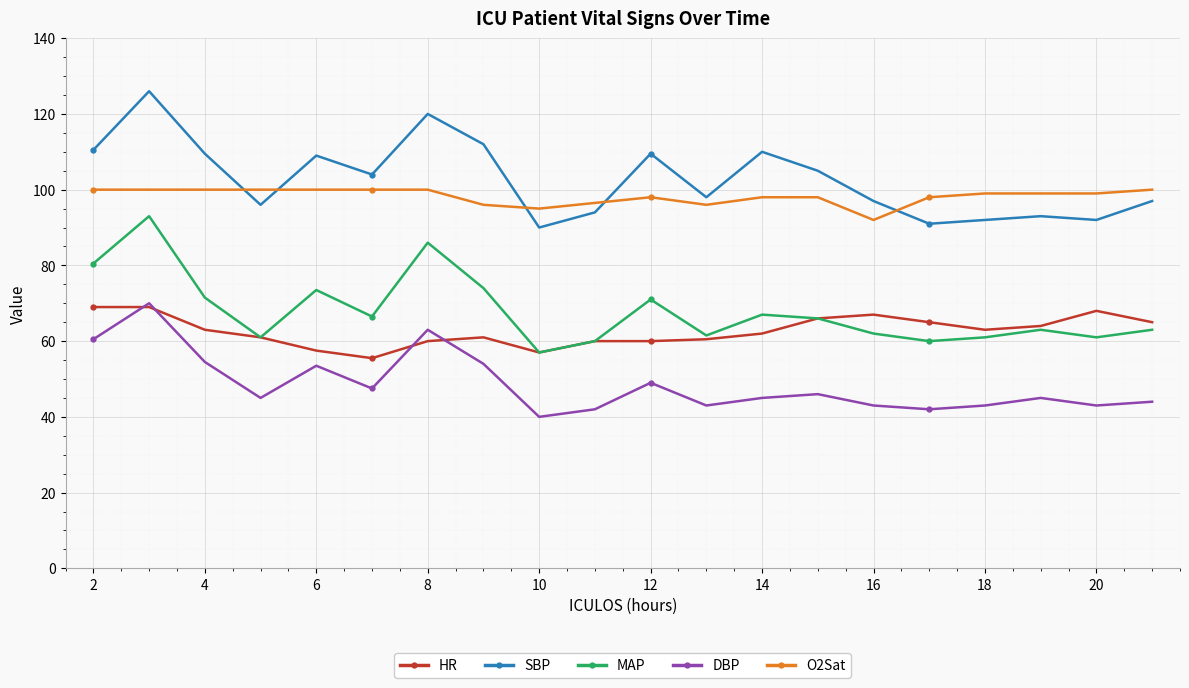

True or false: HR has more than 0 interior local peaks.

True